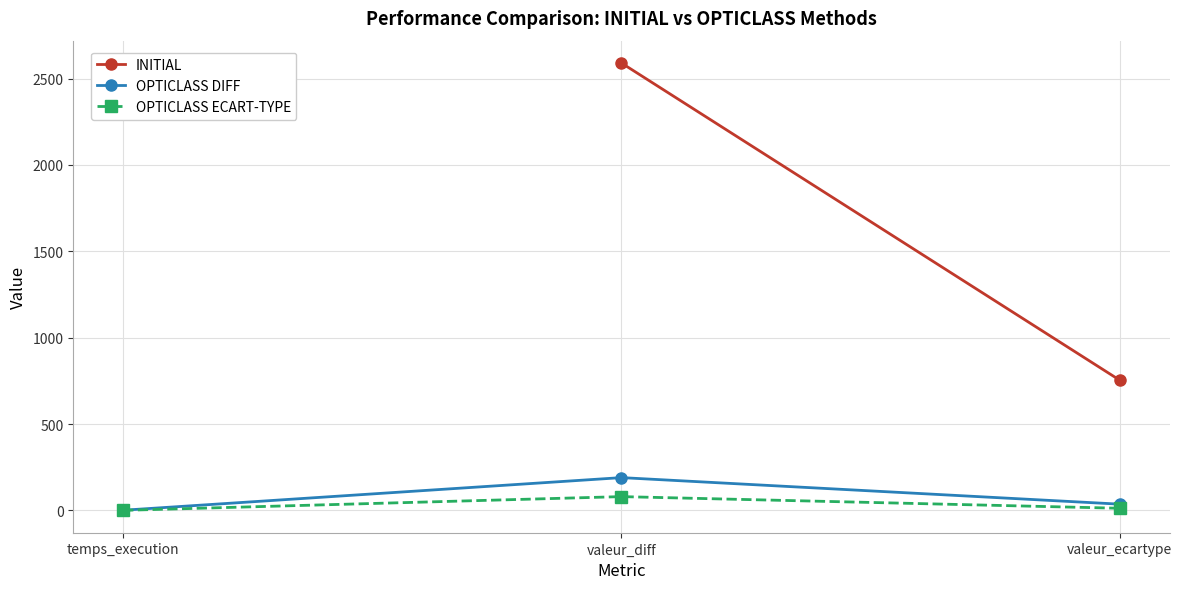

How many values in the OPTICLASS ECART-TYPE series are below 12?

1